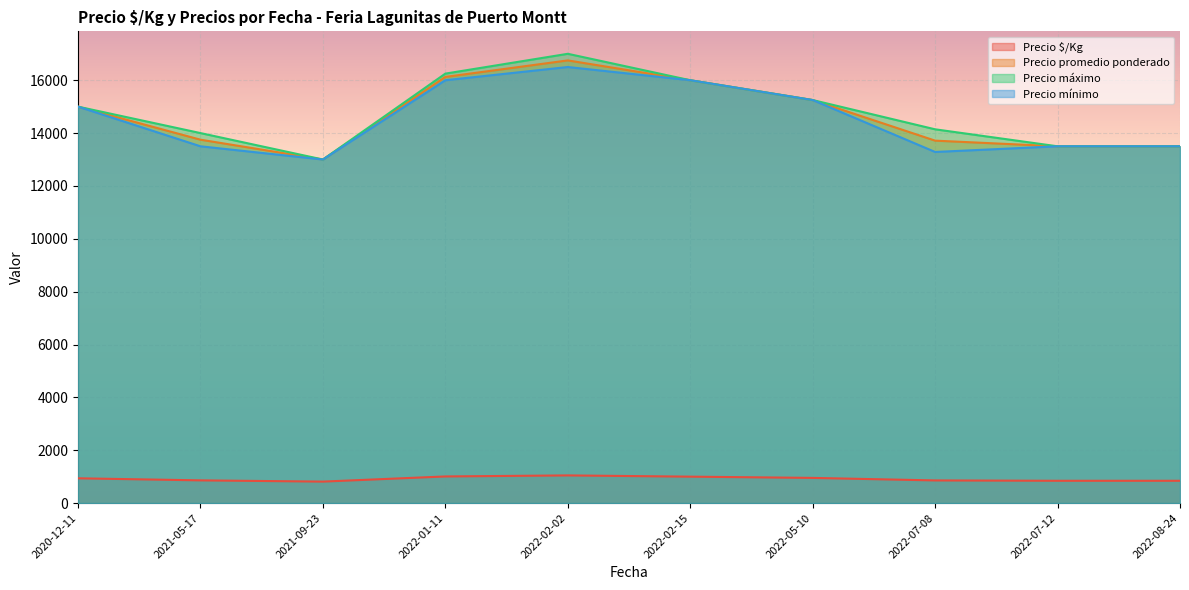

What is the label of the 29th point from the right?

2022-08-24